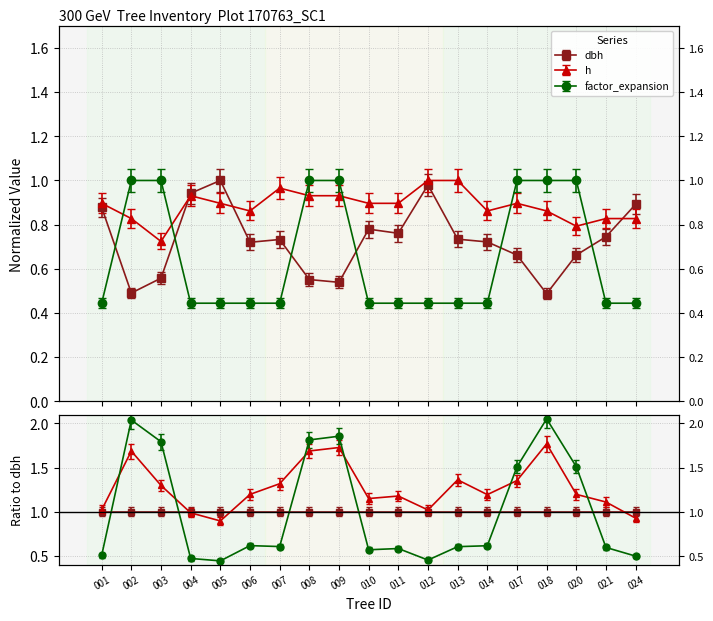

What is the value of the dbh point at the 11th from the left?

0.8